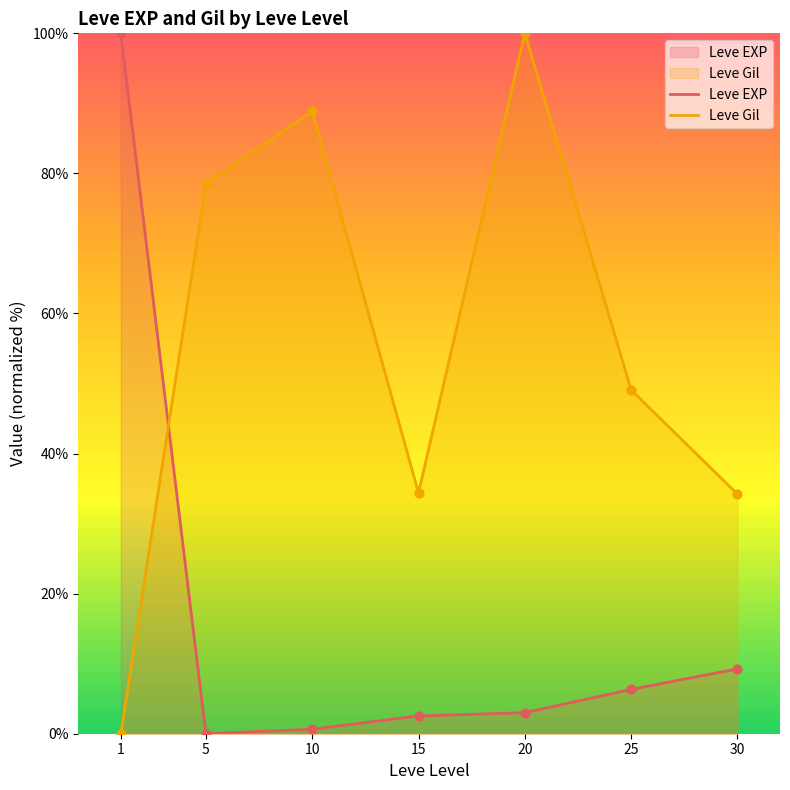

At which category is the sum across all series the highest?

20